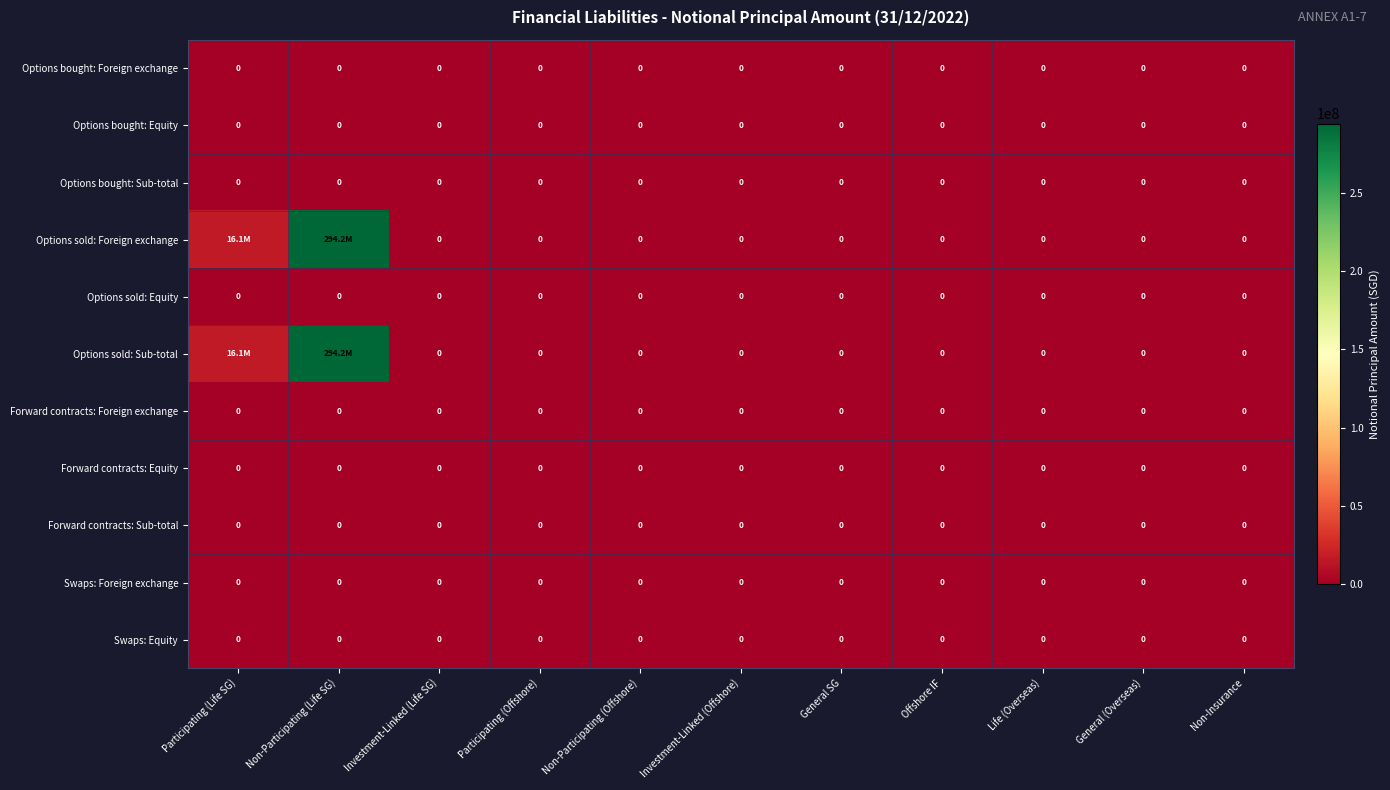

The value of Forward contracts: Foreign exchange at Non-Participating (Life SG) is 0. True or false?

True